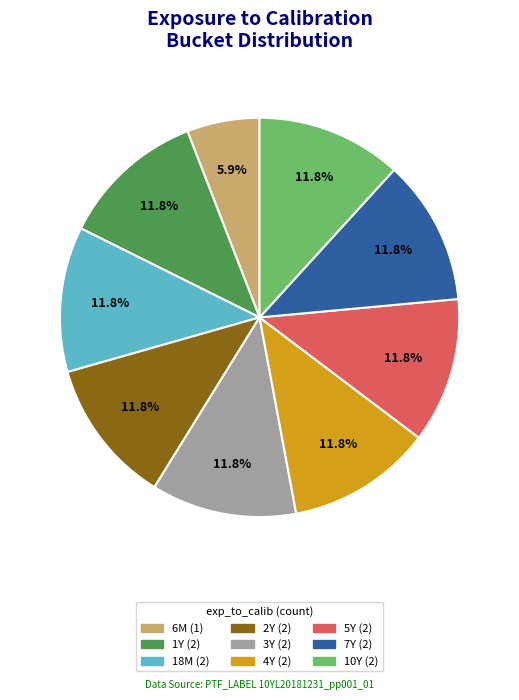

To the nearest percent, what is the combined percentage of 1Y and 10Y?

24%